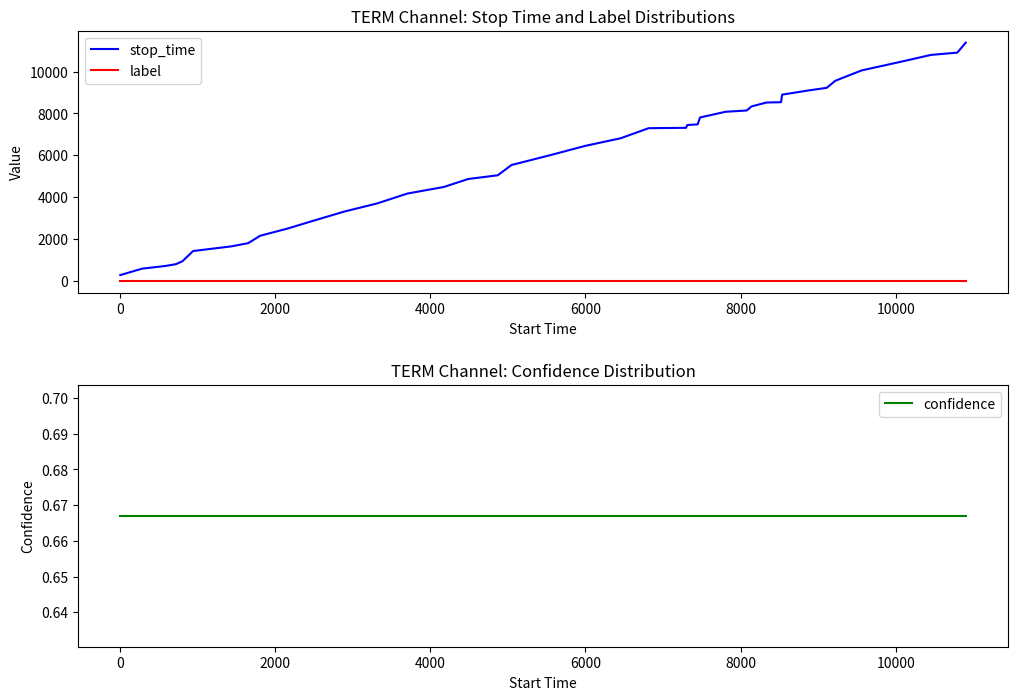

Does the chart have visible grid lines?

No